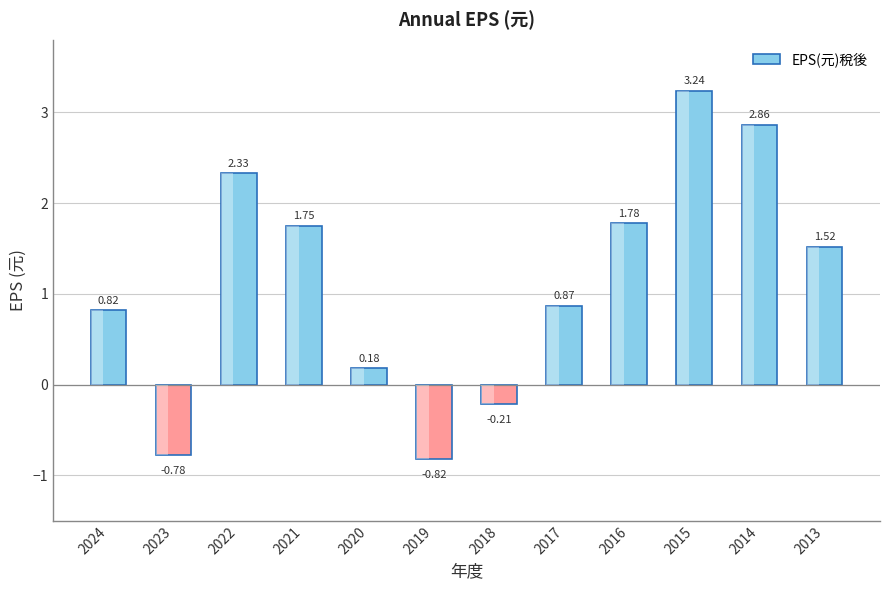

Reading left to right, list all the values displayed in this chart.

0.8	-0.8	2.3	1.8	0.2	-0.8	-0.2	0.9	1.8	3.2	2.9	1.5